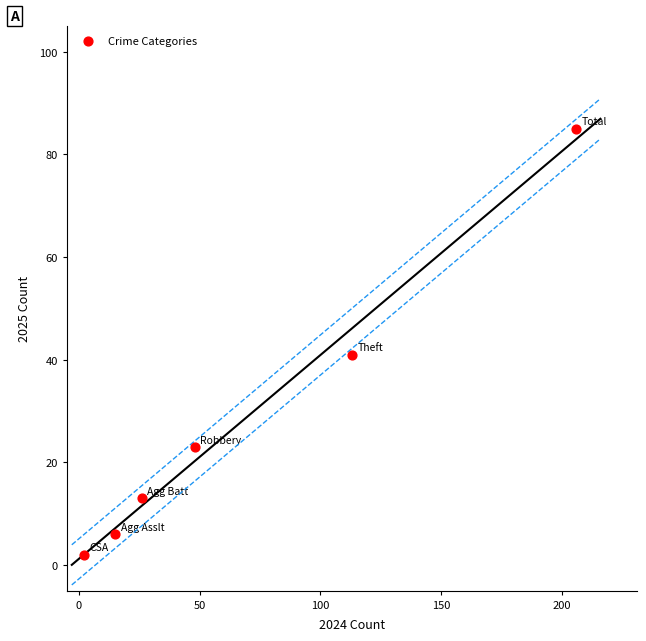

What is the average X value?

68